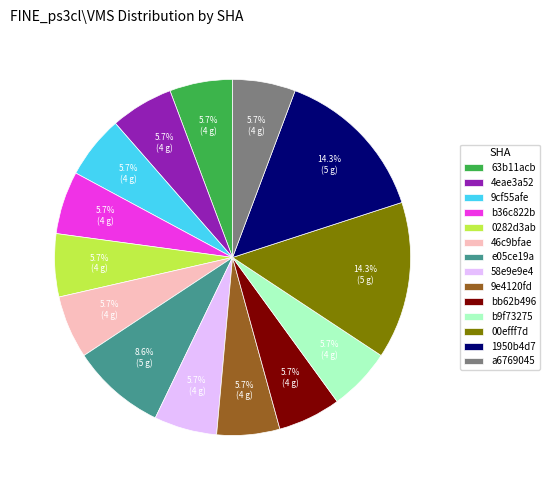

True or false: 9cf55afe accounts for 6% of the total.

True